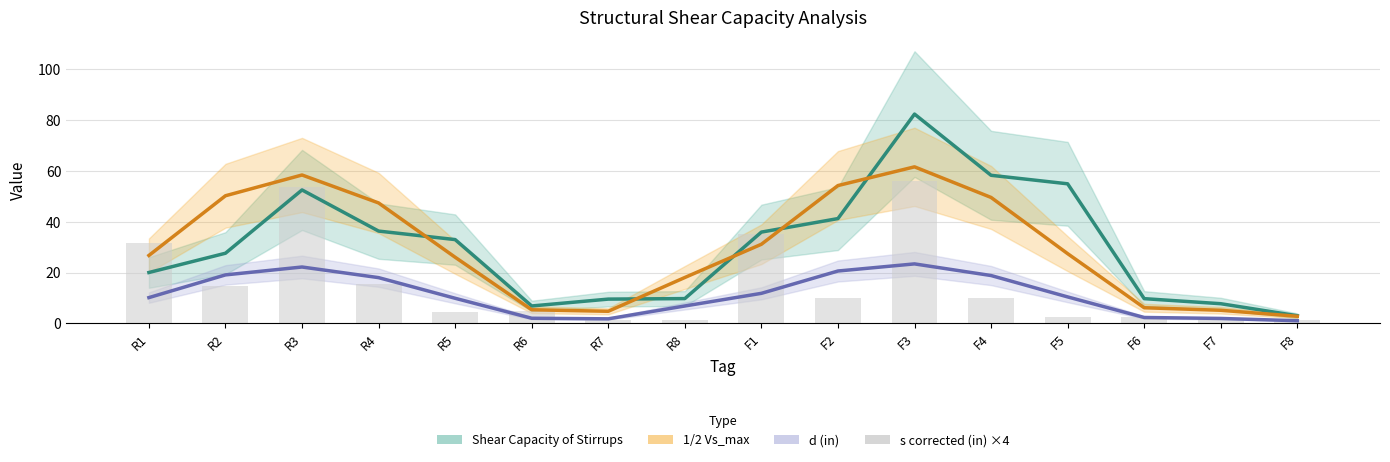

What are all the series names shown in the legend?

Shear Capacity of Stirrups, 1/2 Vs_max, d (in), s corrected (in) ×4